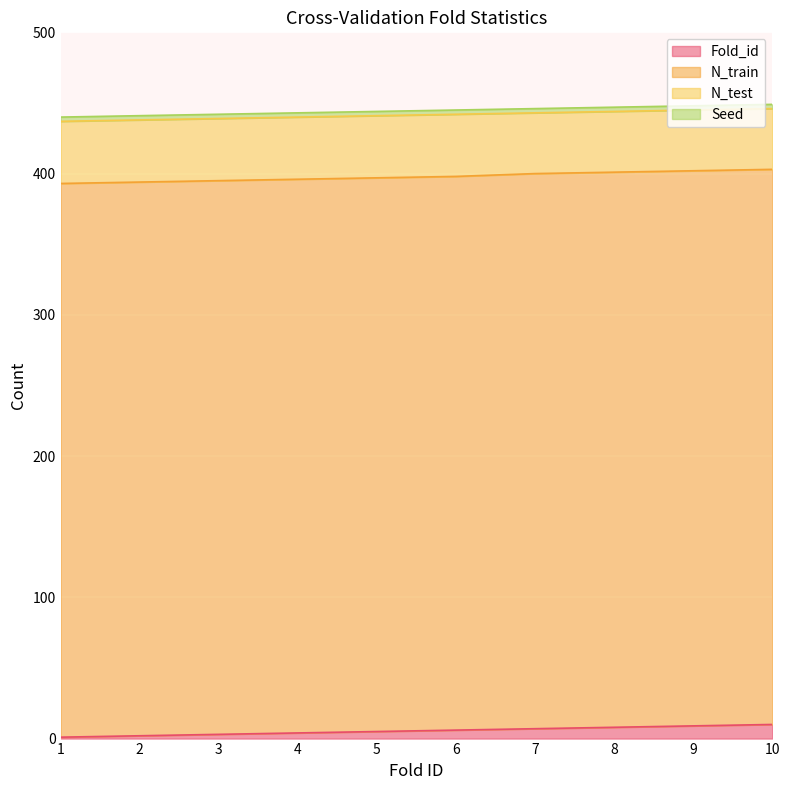

True or false: N_test has a value of 44 at 5.

True